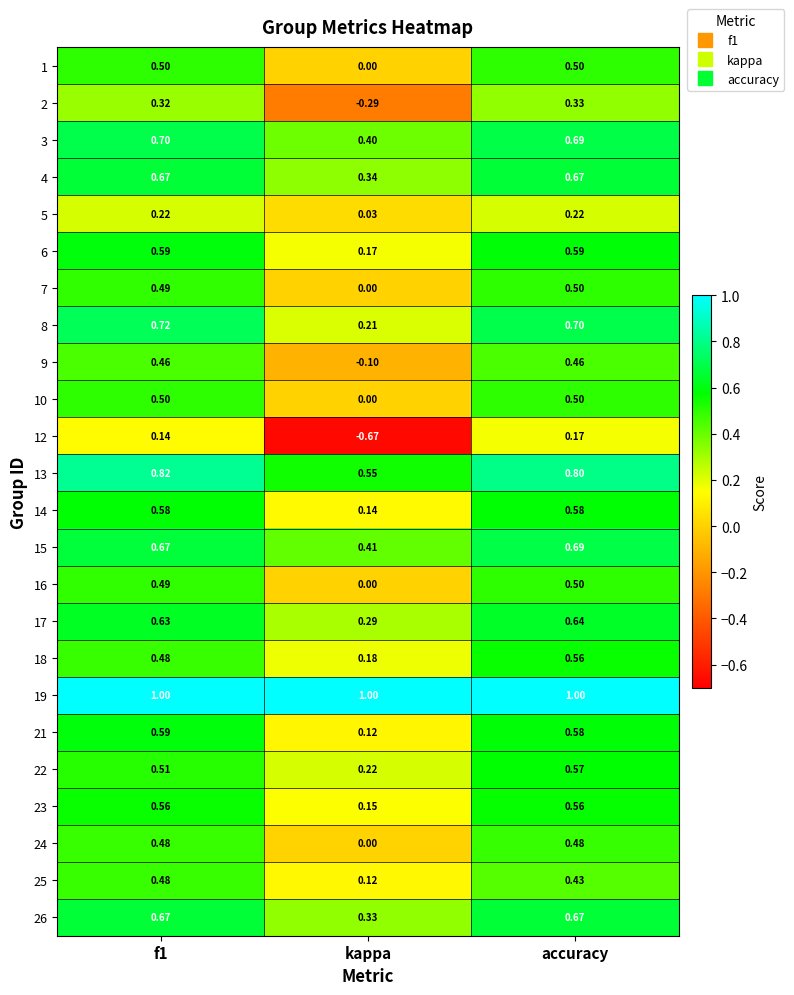

Which category has the lowest value across all series?

kappa